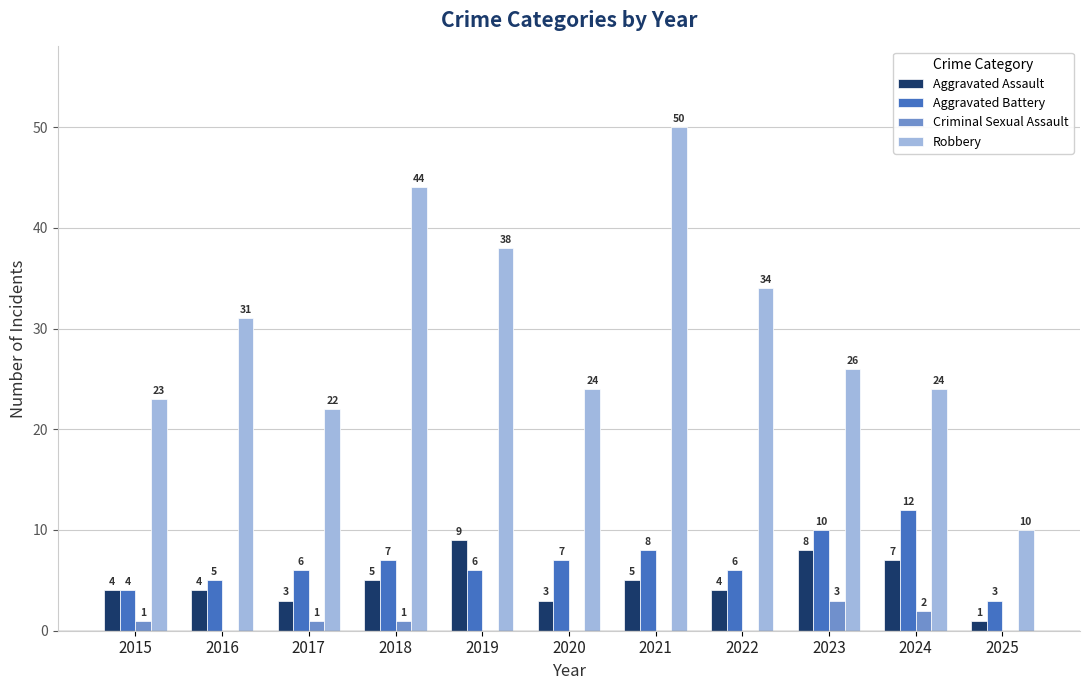

Which series changed the most between 2019 and 2023?

Robbery